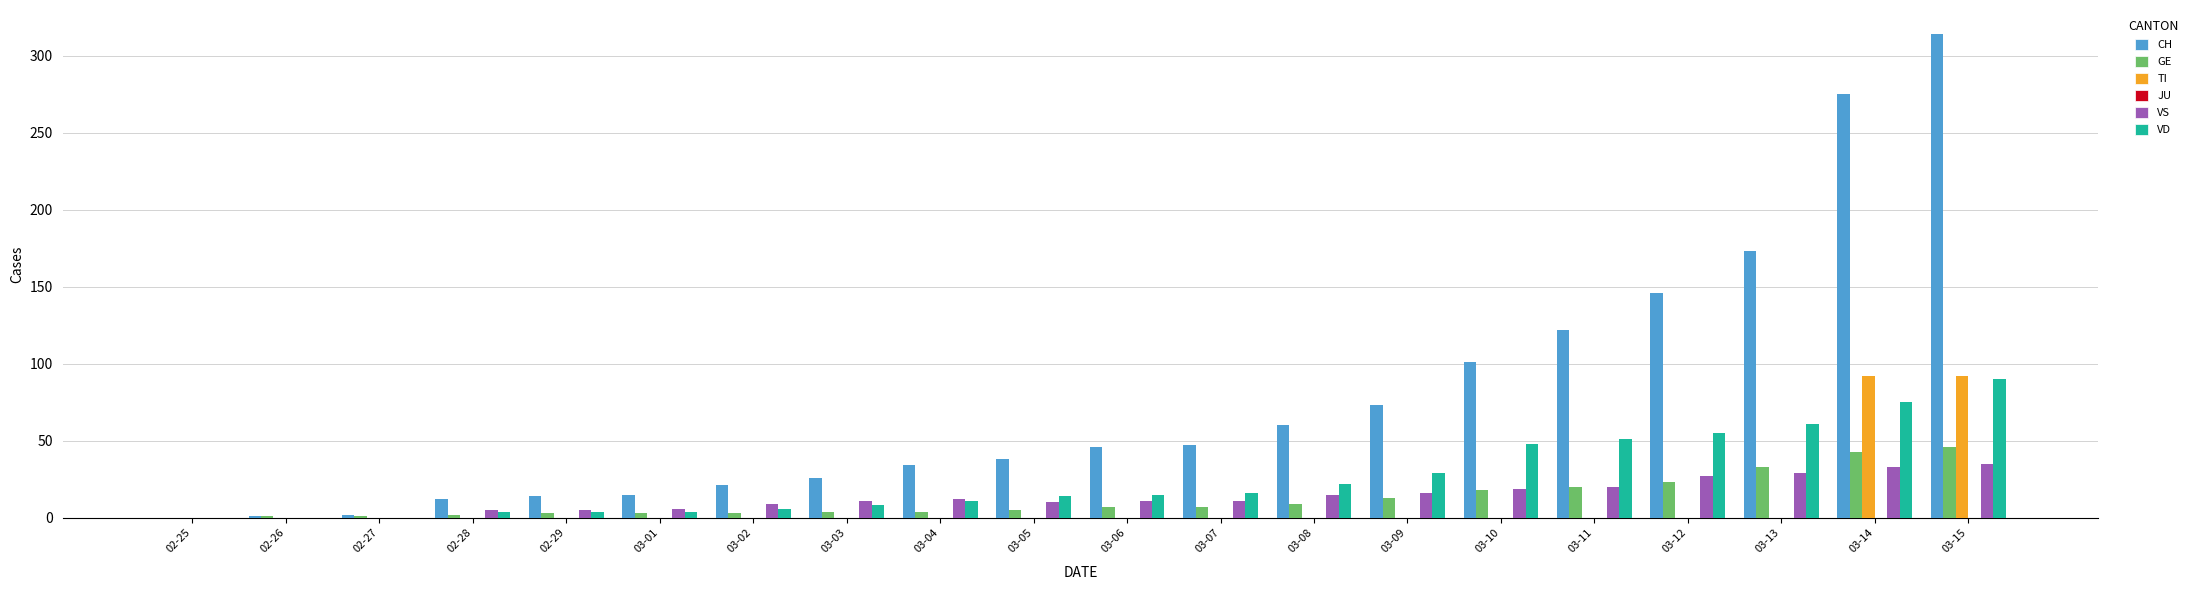

True or false: VD has a value of 4 at 02-28.

True